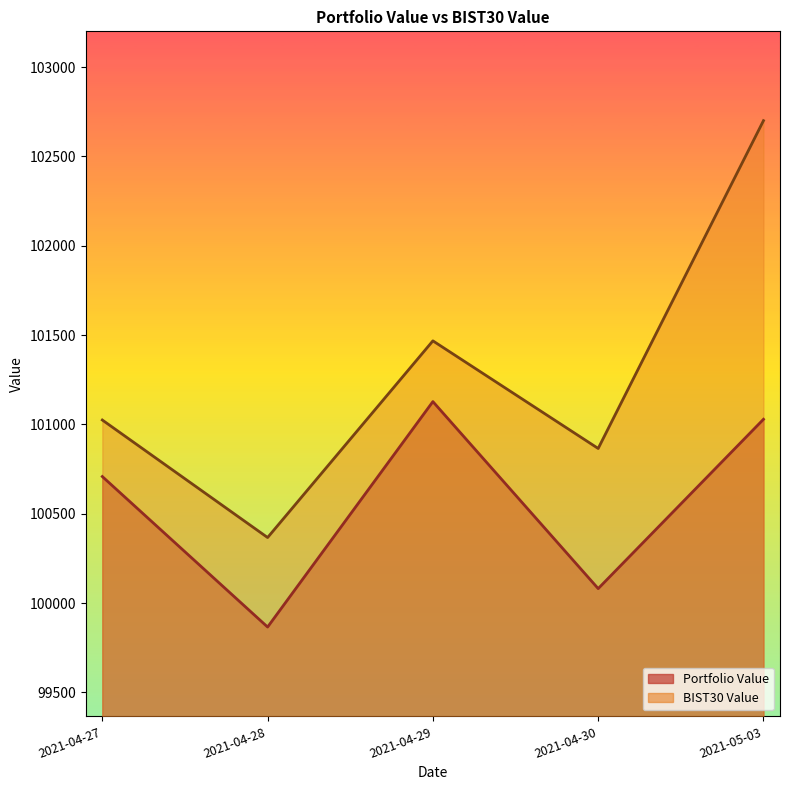

In Portfolio Value, how many points are higher than both neighbors (excluding endpoints)?

1